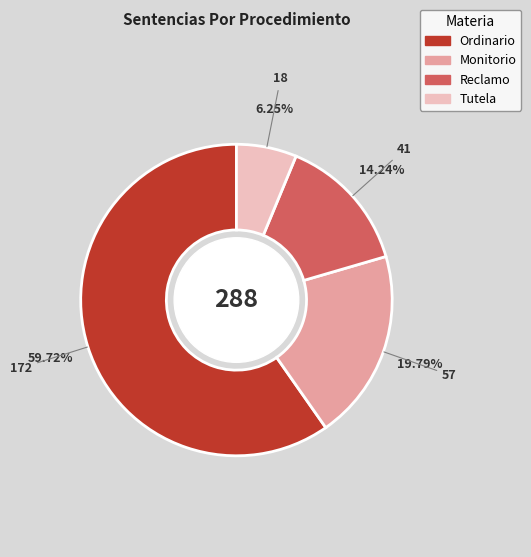

What percentage is the Reclamo slice, to the nearest percent?

14%